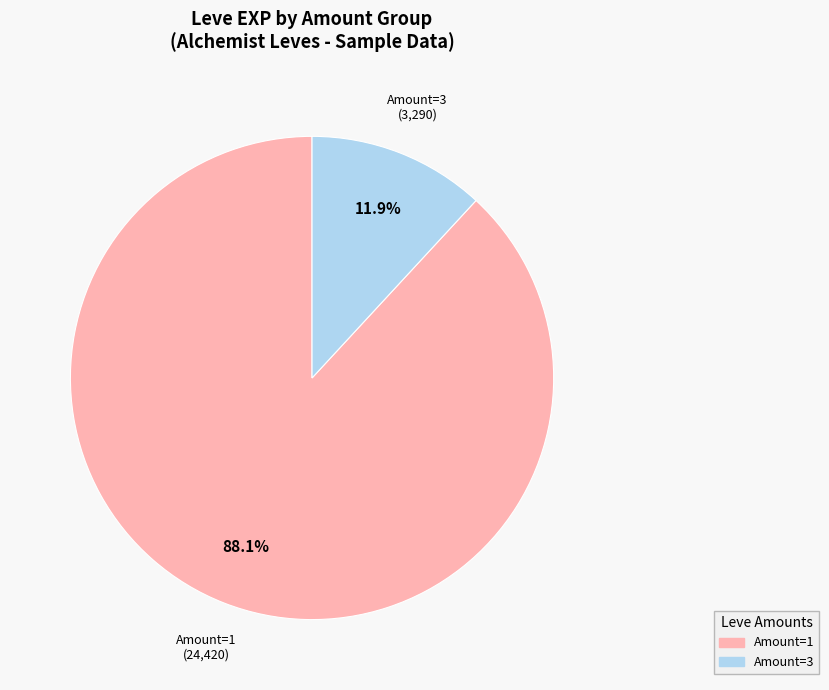

Count the number of slices in the pie.

2